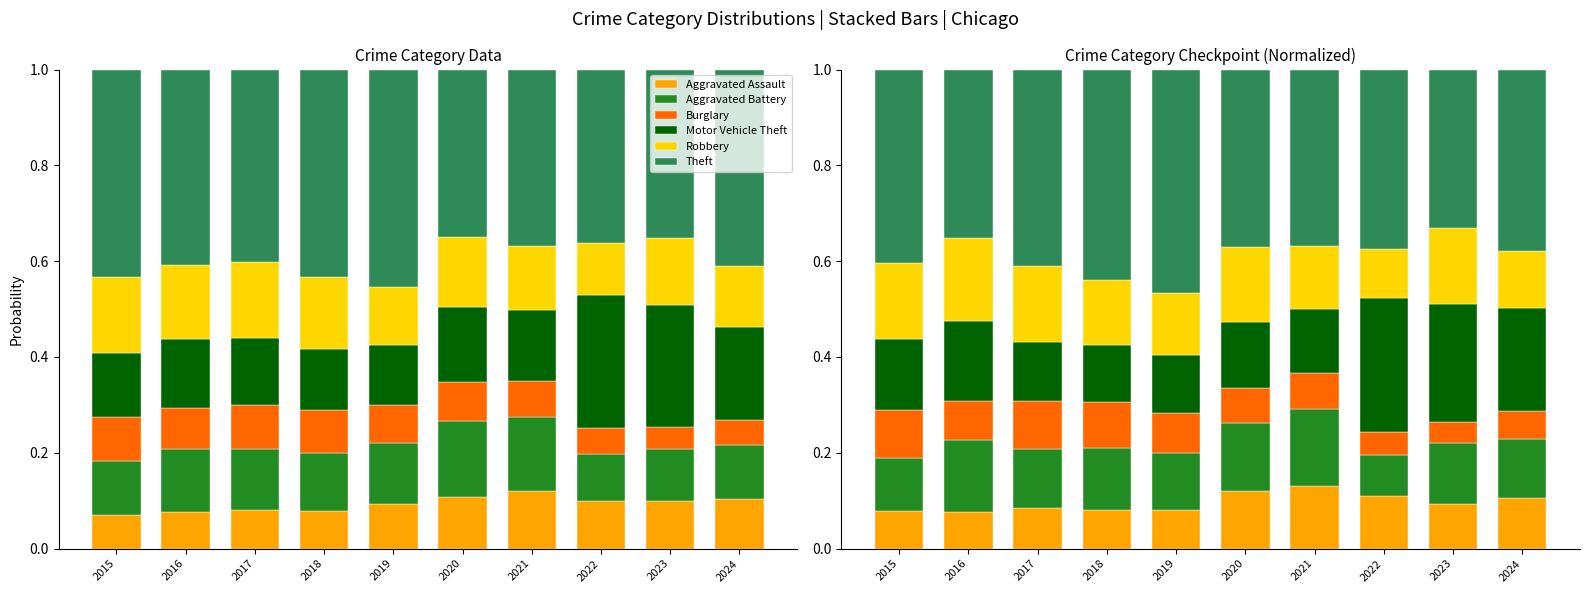

Which has a higher value, 2023 or 2017?

2023